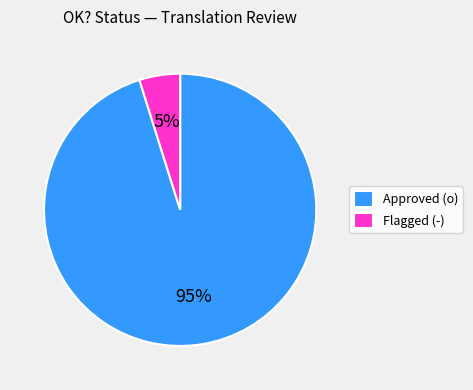

Does any single category account for the majority?

Yes